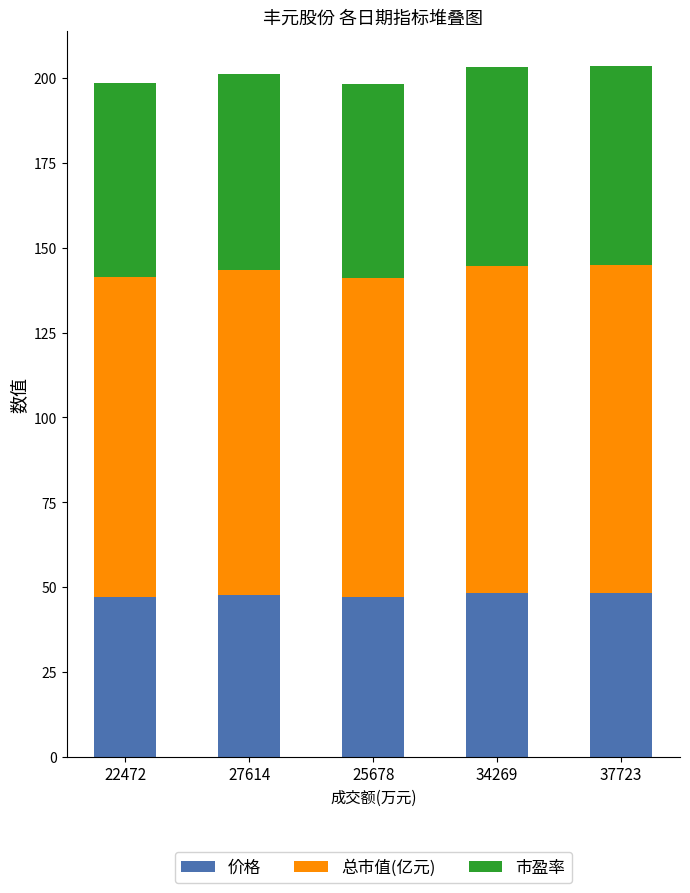

What is the total value across all series at 27614?

201.3